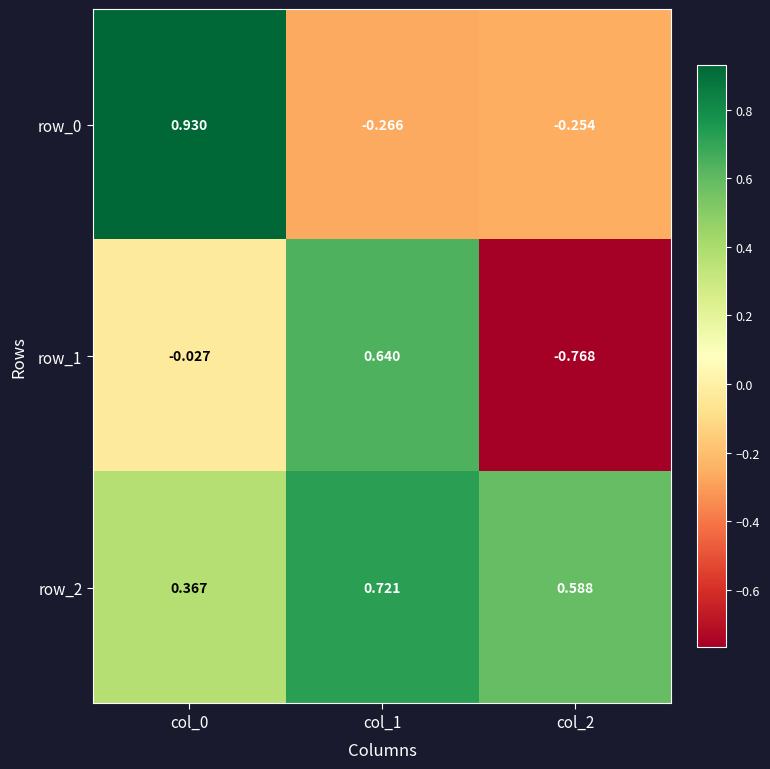

At which category does the chart reach its minimum across all series?

col_2